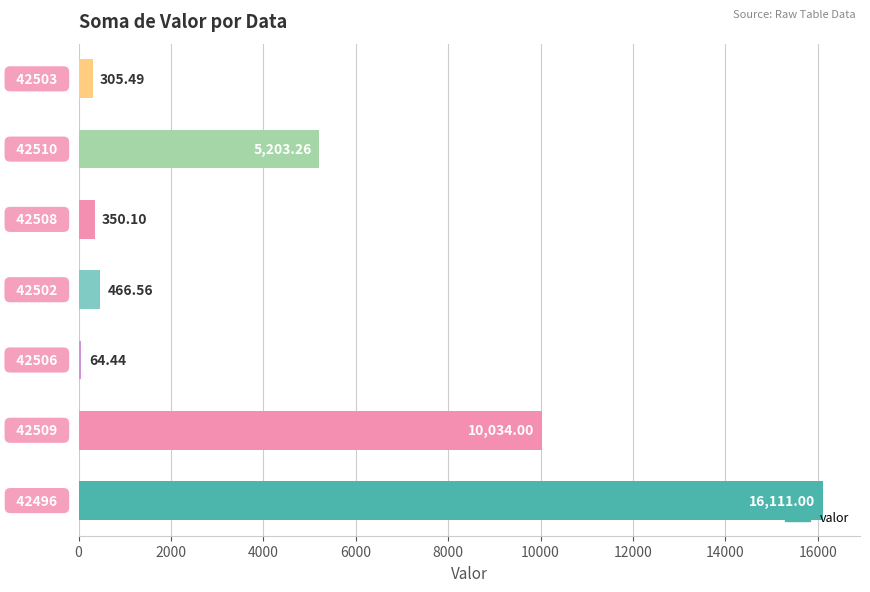

How many values exceed 466?

4